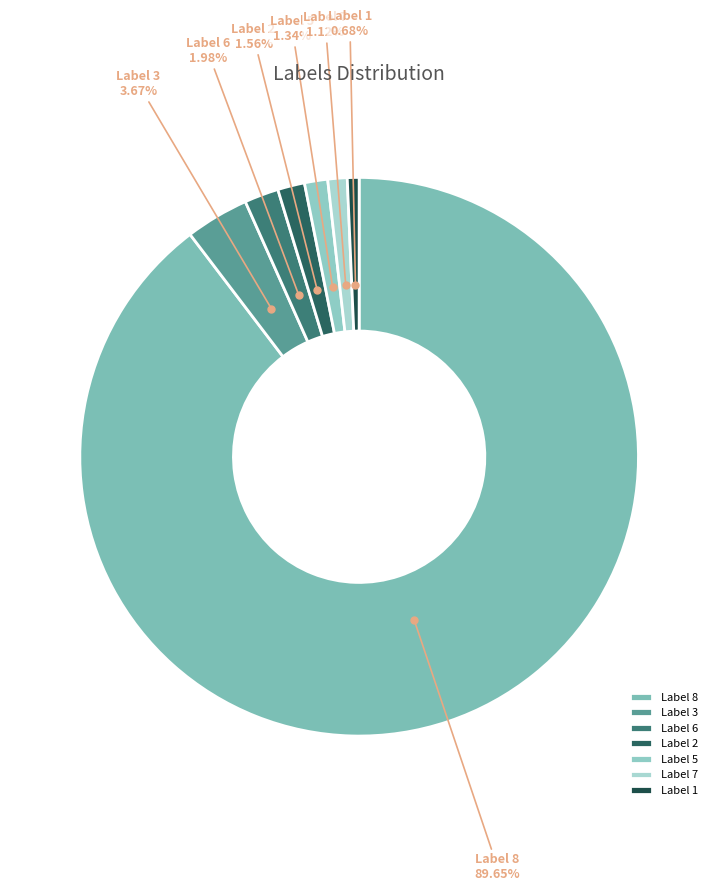

What is the largest slice in the pie chart?

Label 8